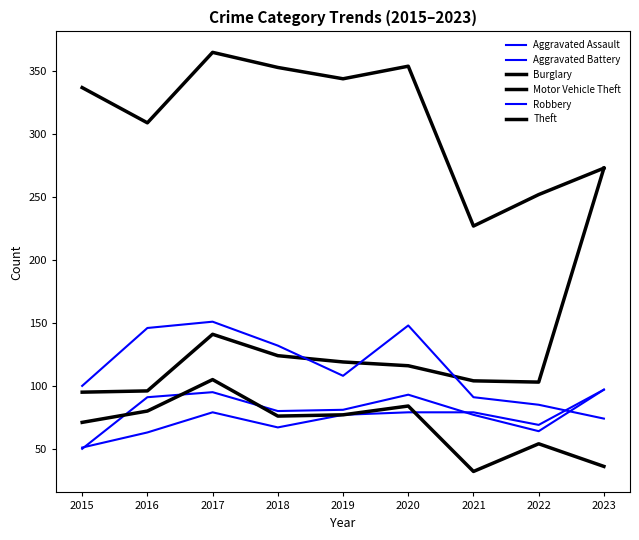

Does the chart display data point markers on the line(s)?

No